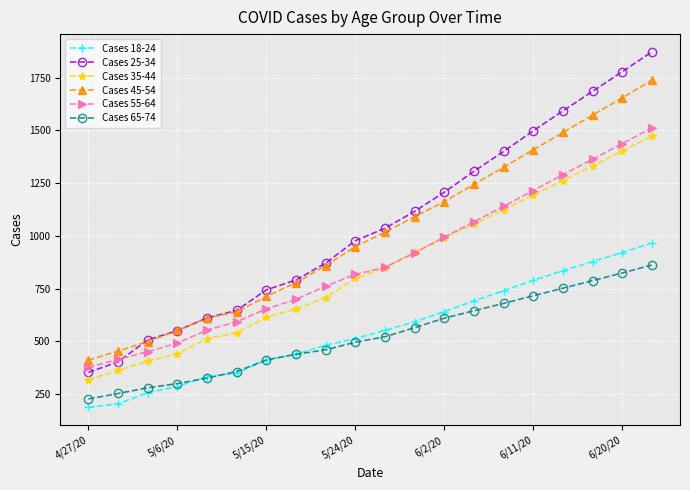

True or false: Cases 18-24 and Cases 45-54 intersect in this chart.

False